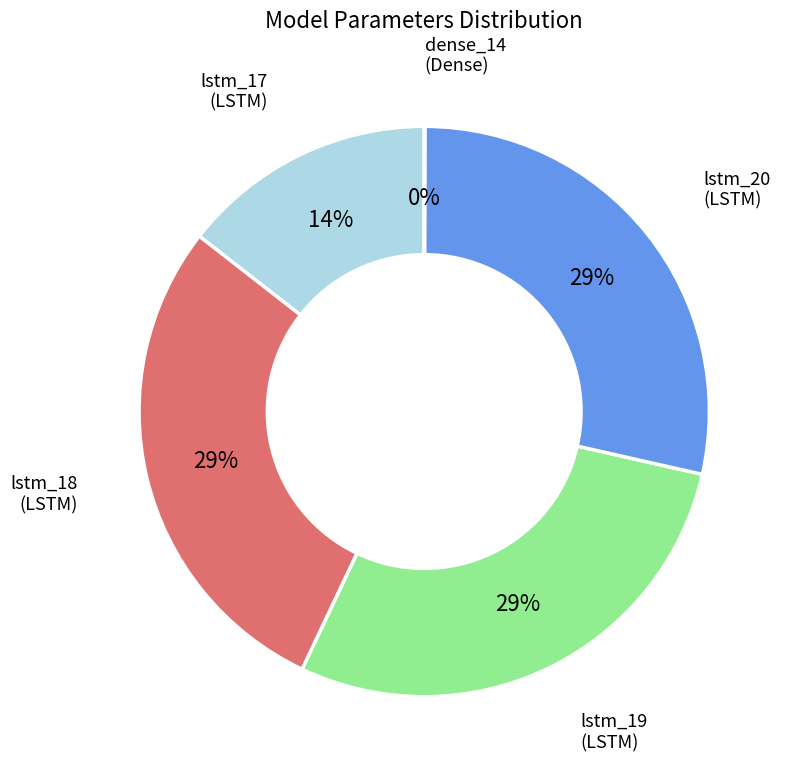

To the nearest percent, what is the average slice percentage?

20%